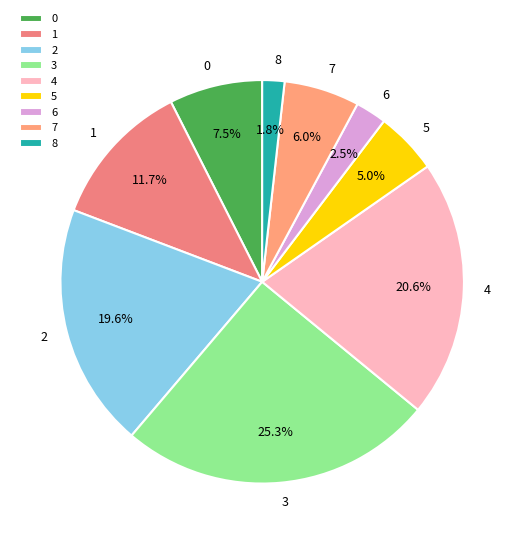

What is the ratio of the value at 3 to the value at 1?

2.2